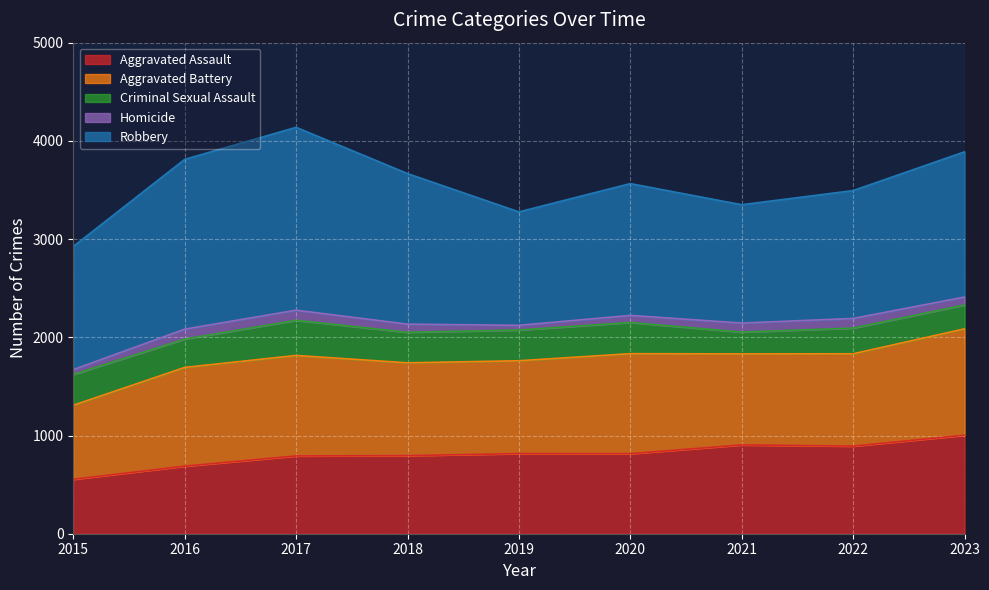

Where is the first local maximum for Aggravated Battery?

2017